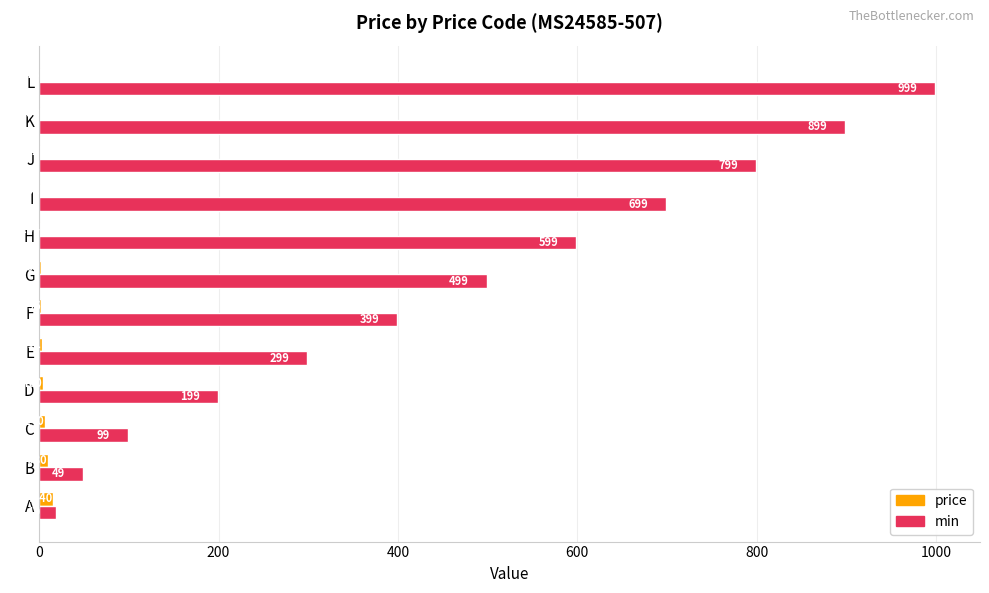

At which category does the chart reach its peak across all series?

L